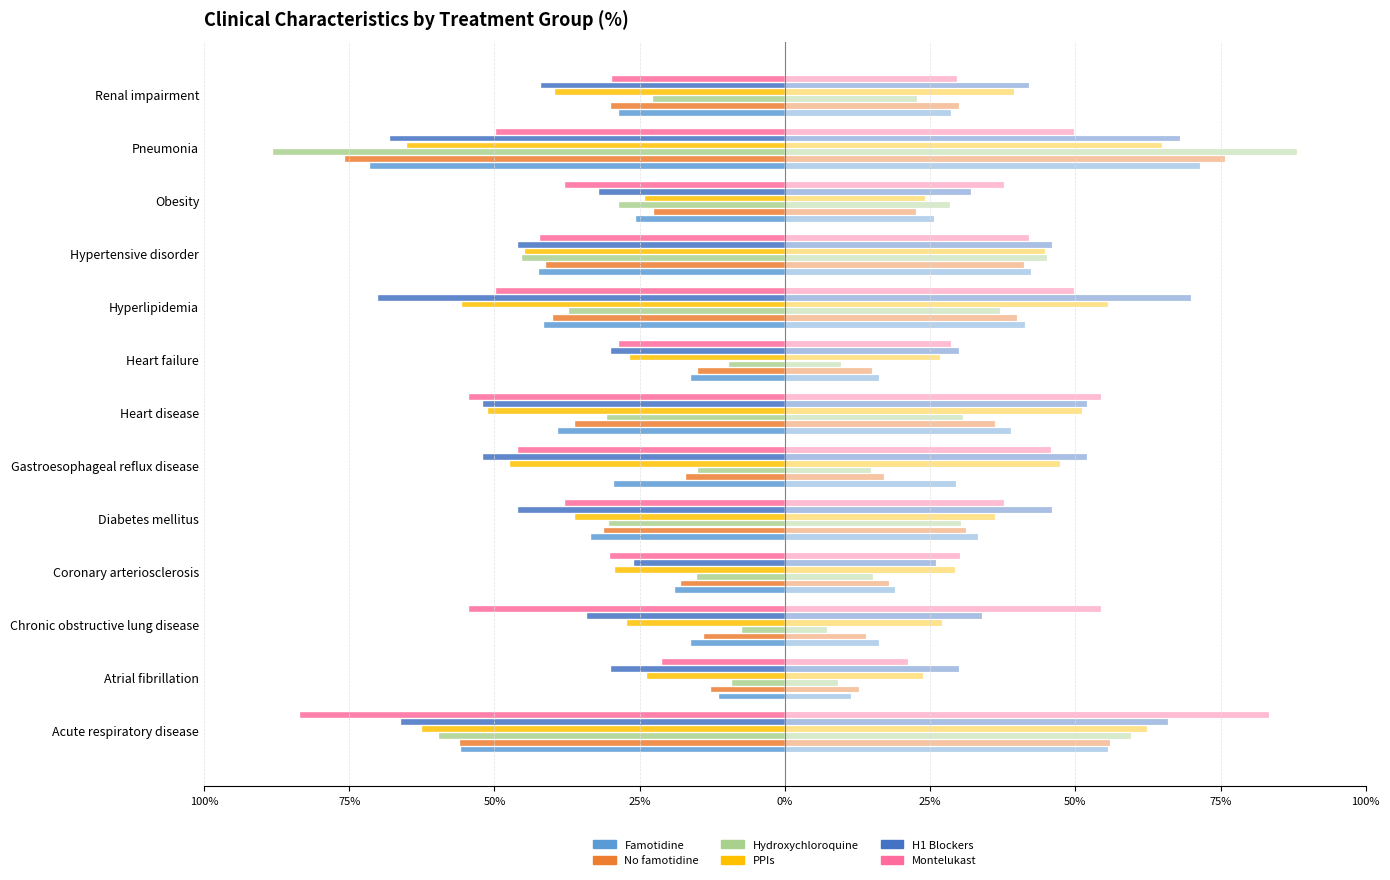

How many values in the H1 Blockers series are below -46?

5